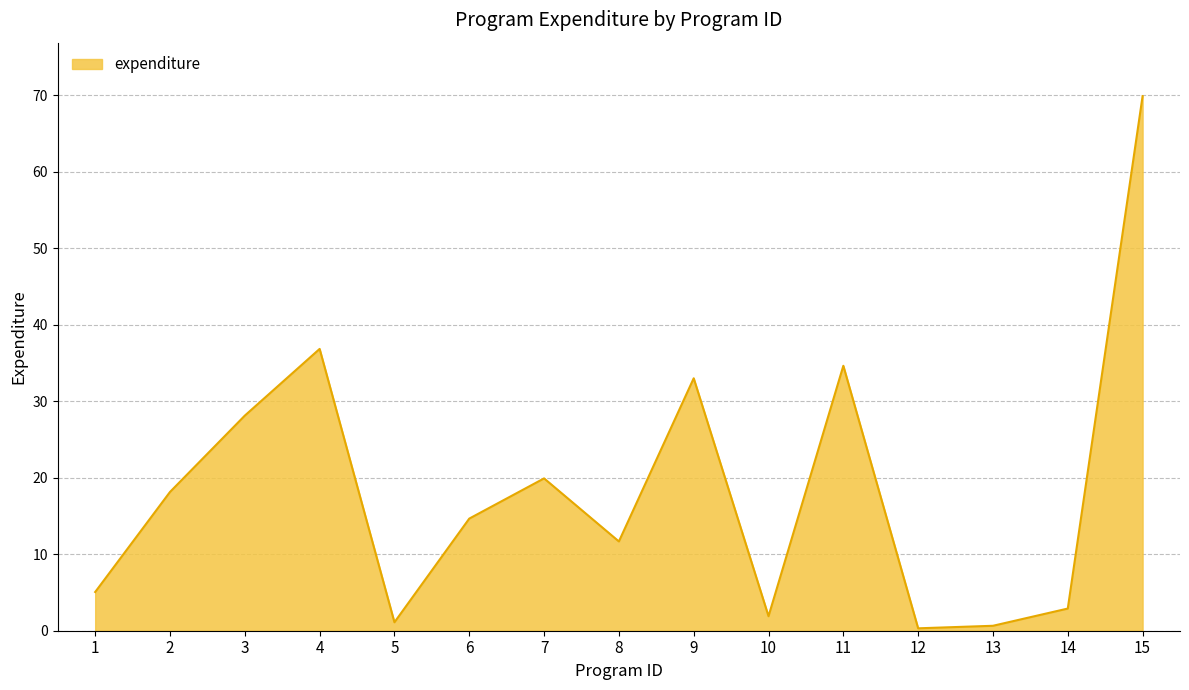

At which category does the data reach its first local peak?

4